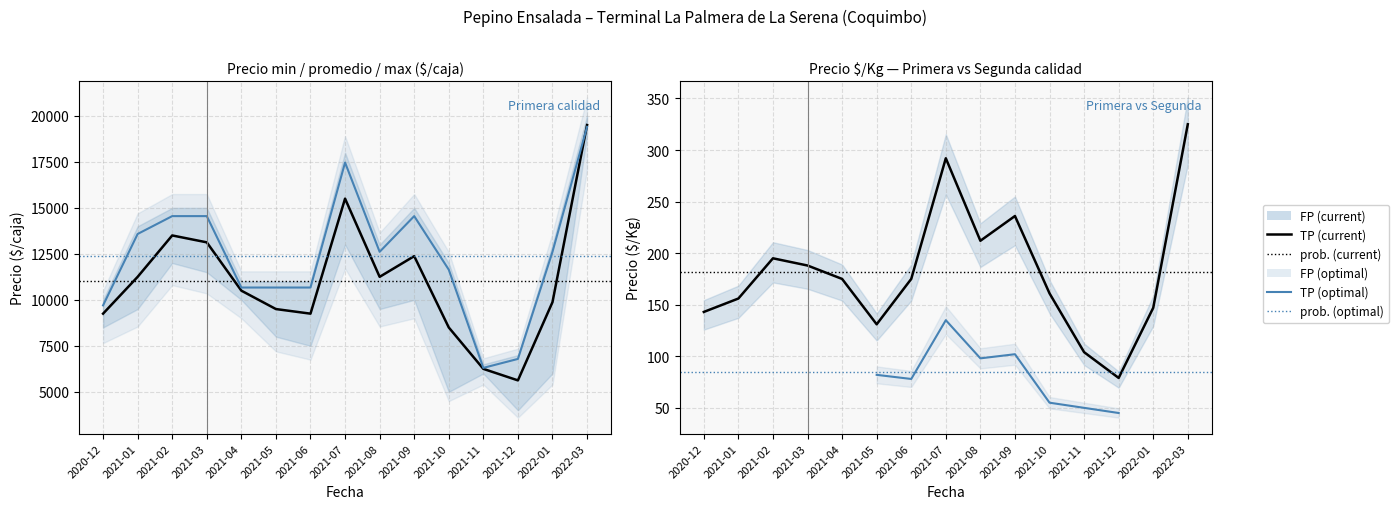

What is the average value of the Precio maximo series?

12384